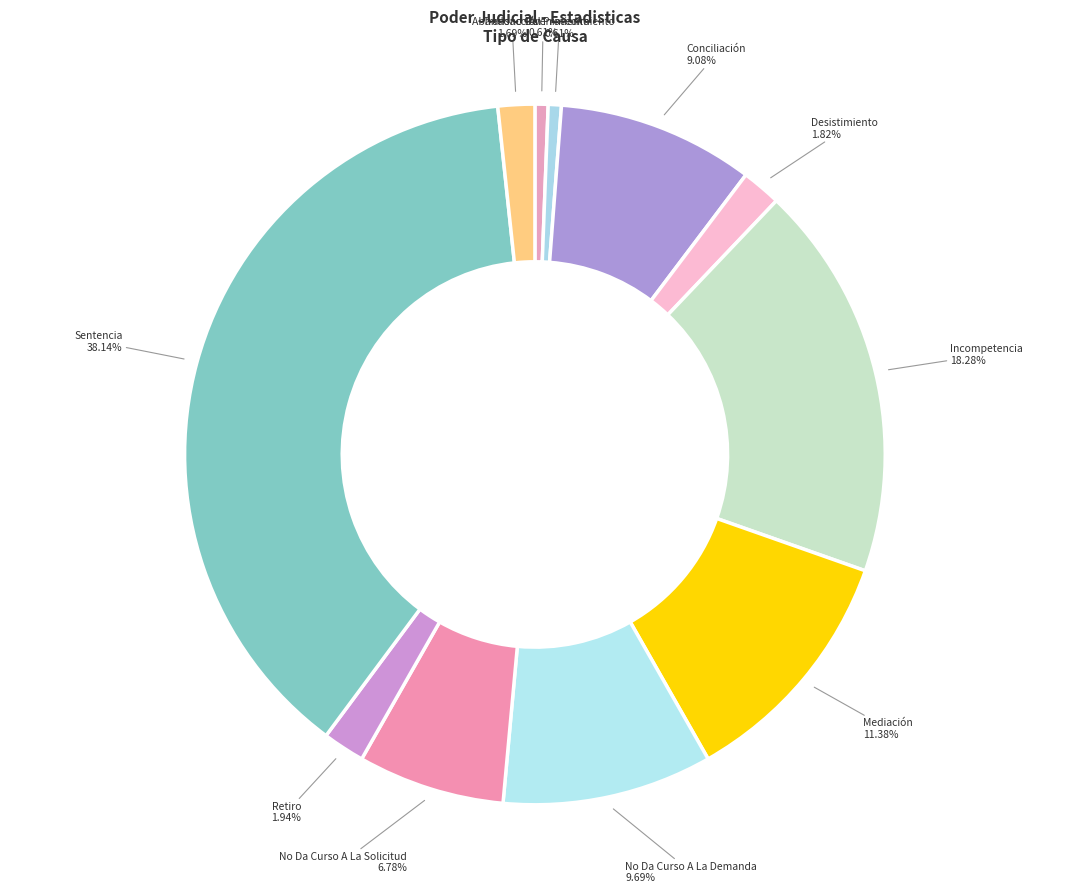

What is the largest slice in the pie chart?

Sentencia